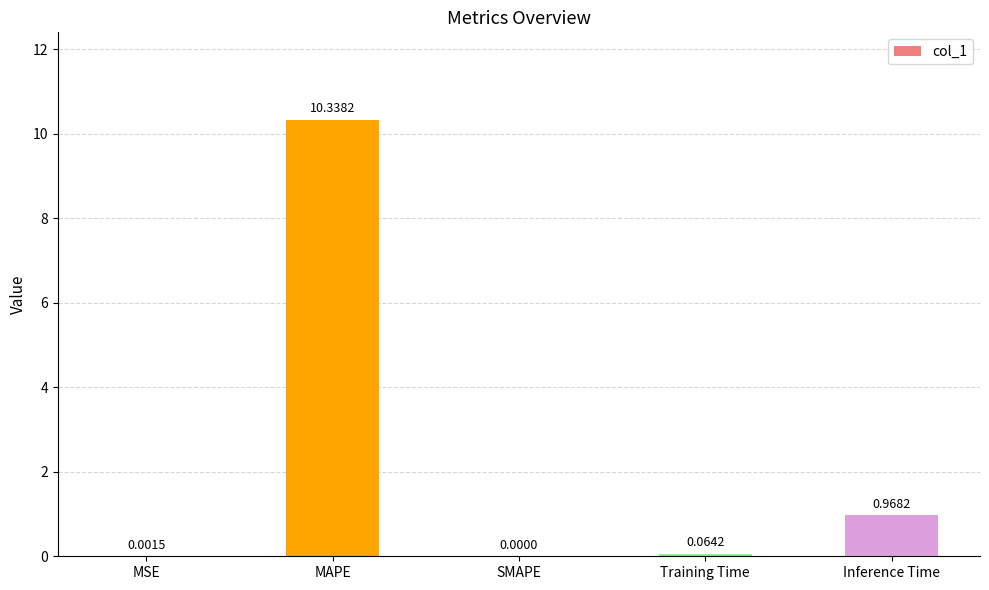

What is the sum of the values at MAPE and Training Time?

10.4